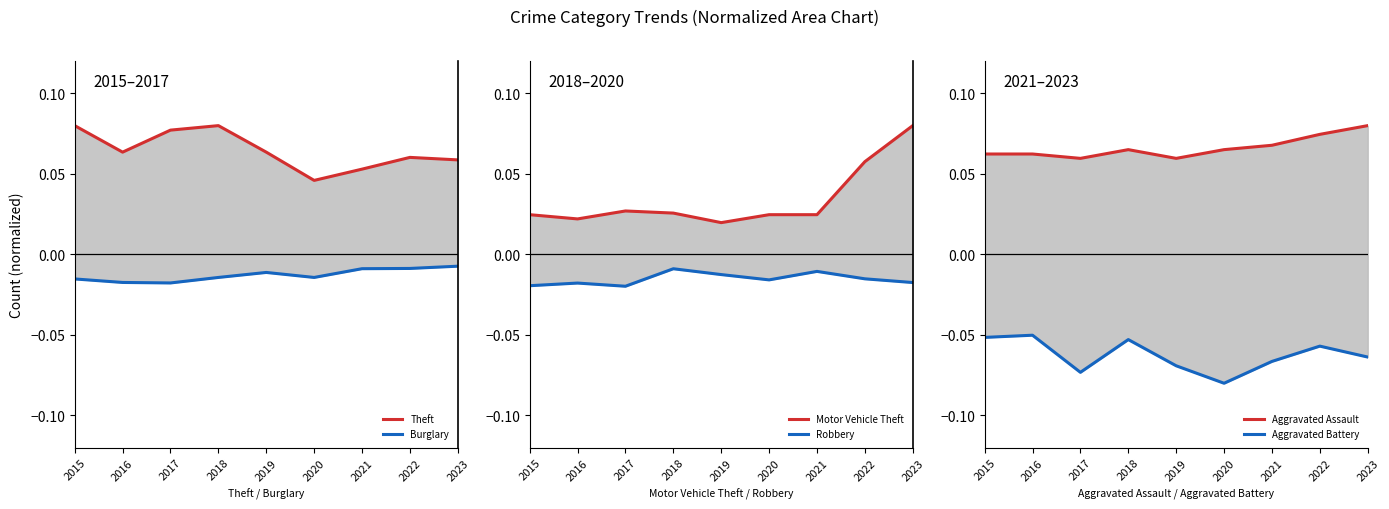

Where is Theft nearest to the value 0?

2020